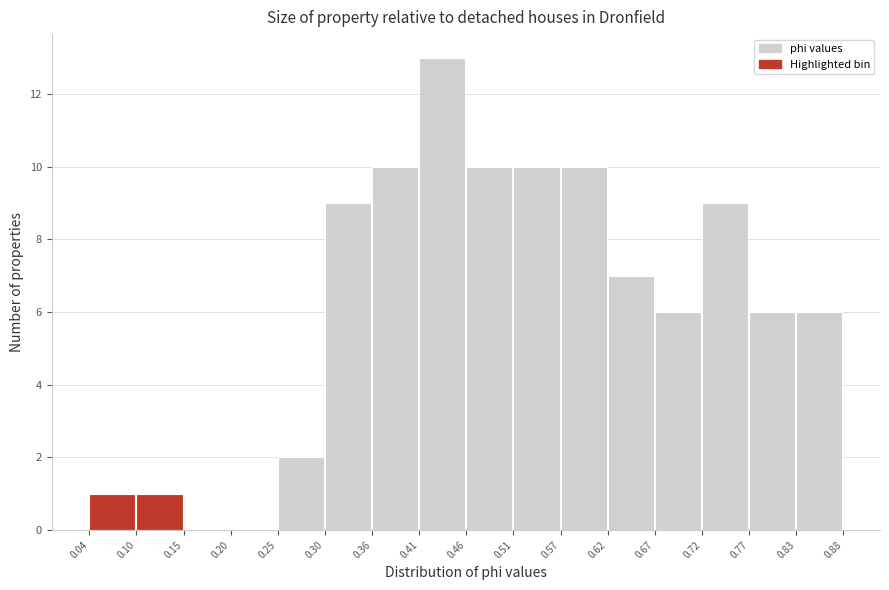

Over which range of the x-axis is the bar tallest?

0.41 to 0.46